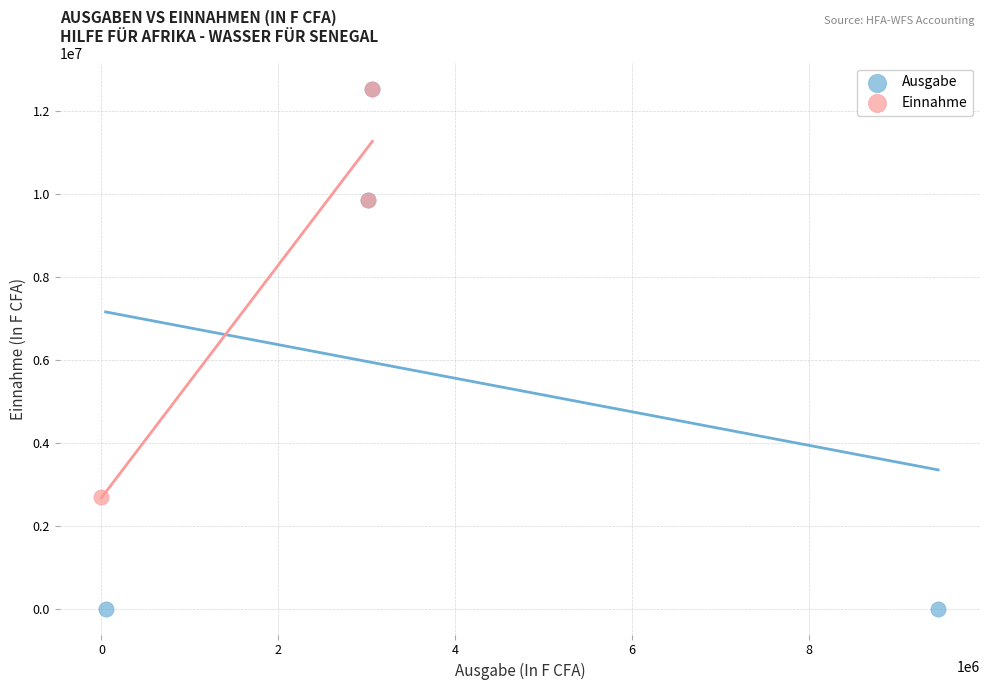

What are all the series names shown in the legend?

Ausgabe, Einnahme